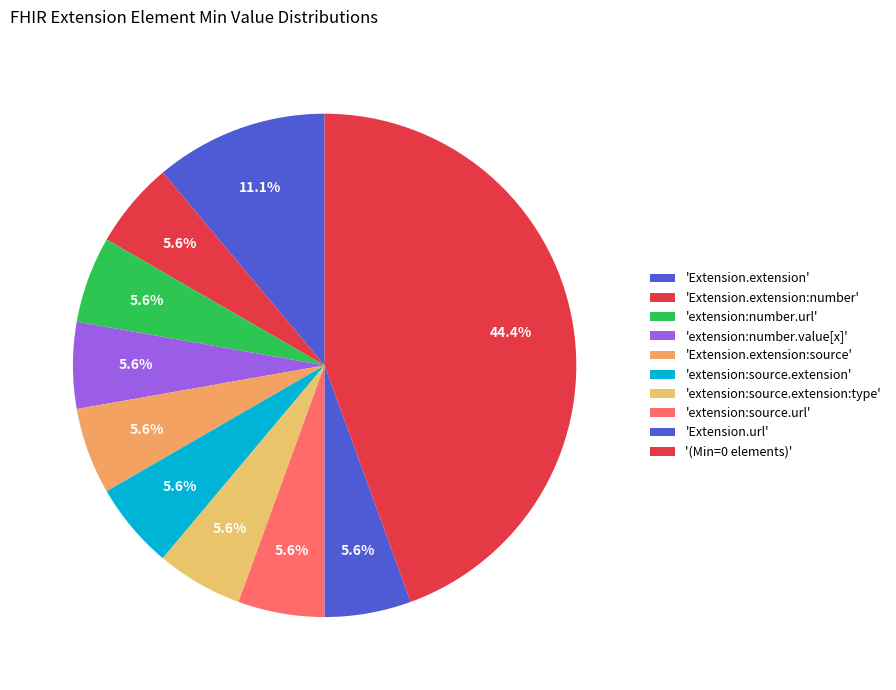

Count the number of slices in the pie.

10